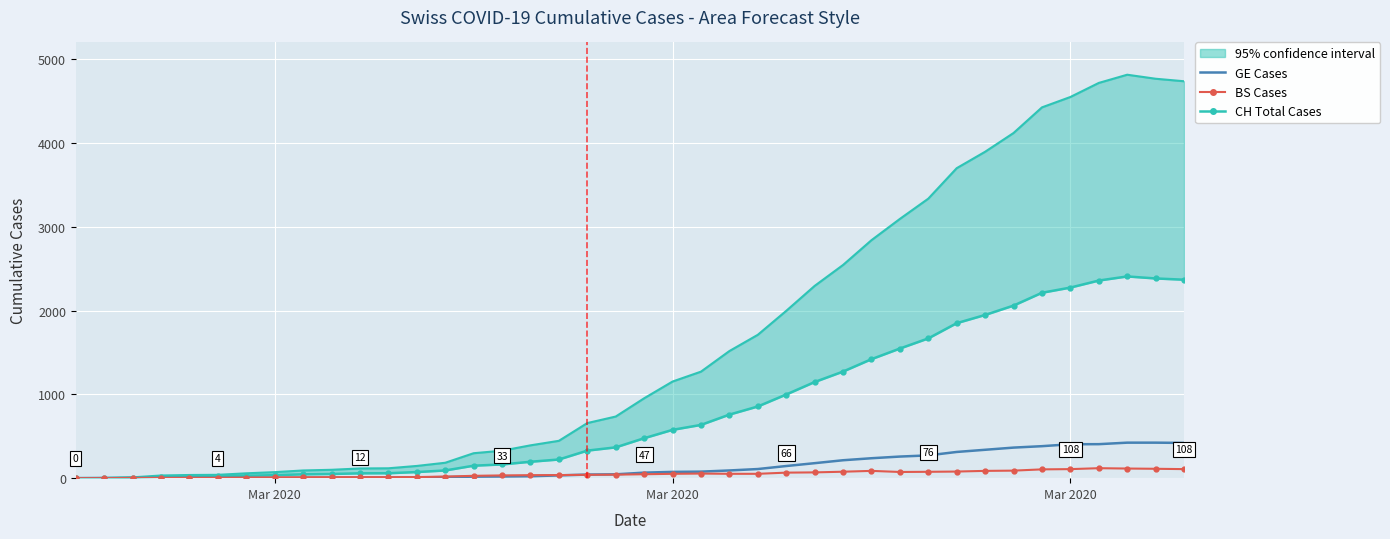

How many interior local peaks does the CH Total Cases series have?

1